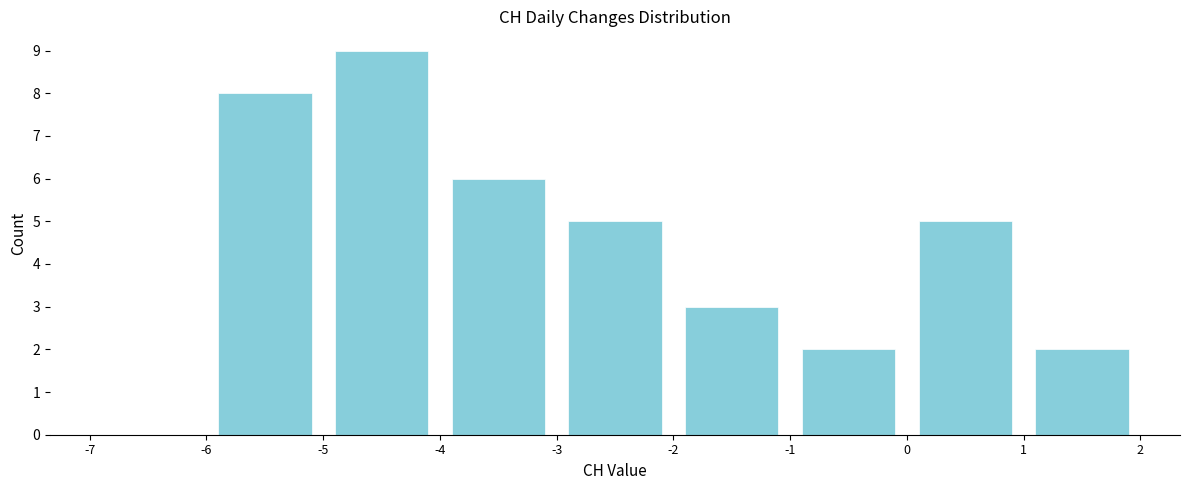

Reading left to right, transcribe this chart: for each bar, give the range it covers on the x-axis and its height. The values are not printed on the chart, so give them approximately, as read against the axis.

-7 to -6: 0
-6 to -5: 8
-5 to -4: 9
-4 to -3: 6
-3 to -2: 5
-2 to -1: 3
-1 to 0: 2
0 to 1: 5
1 to 2: 2